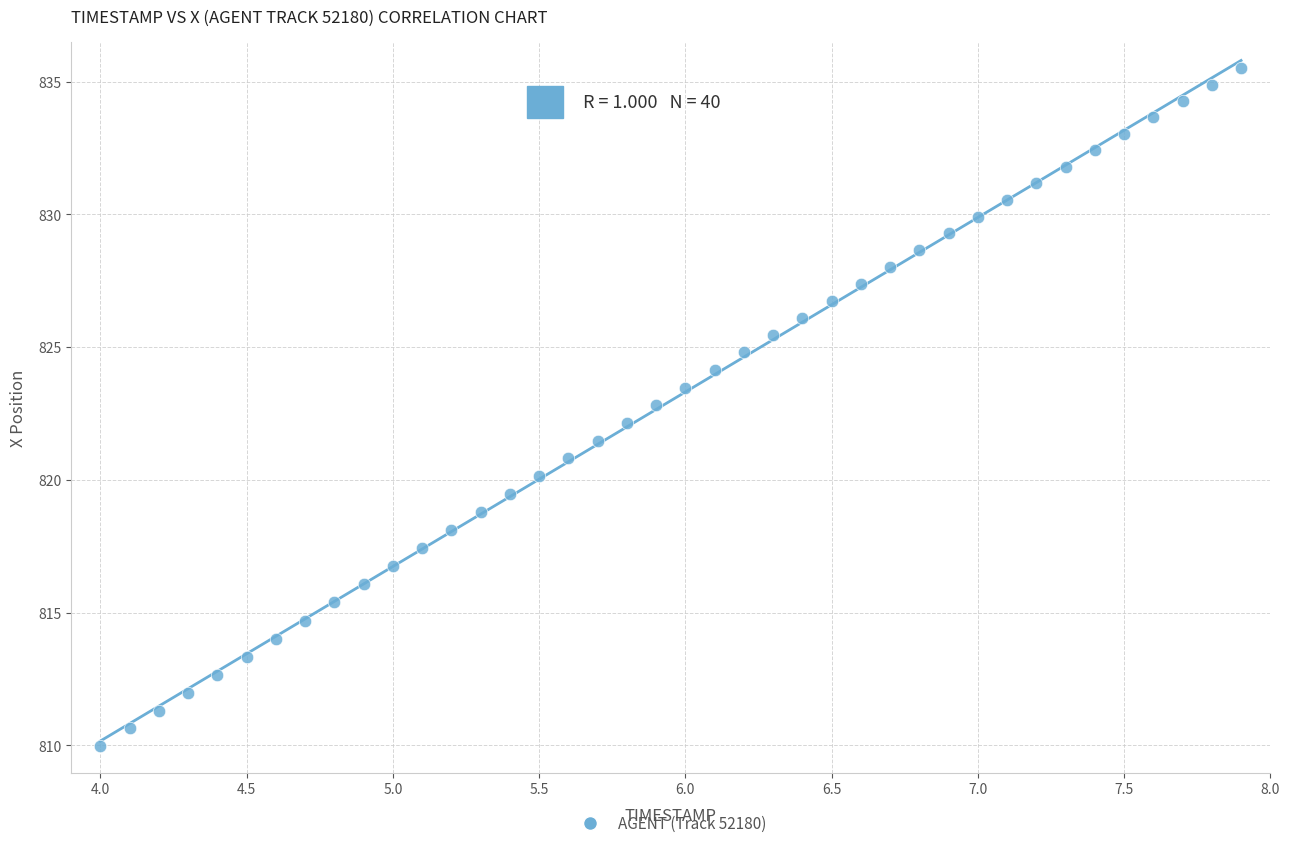

What is the range of X values (max minus min)?

3.9